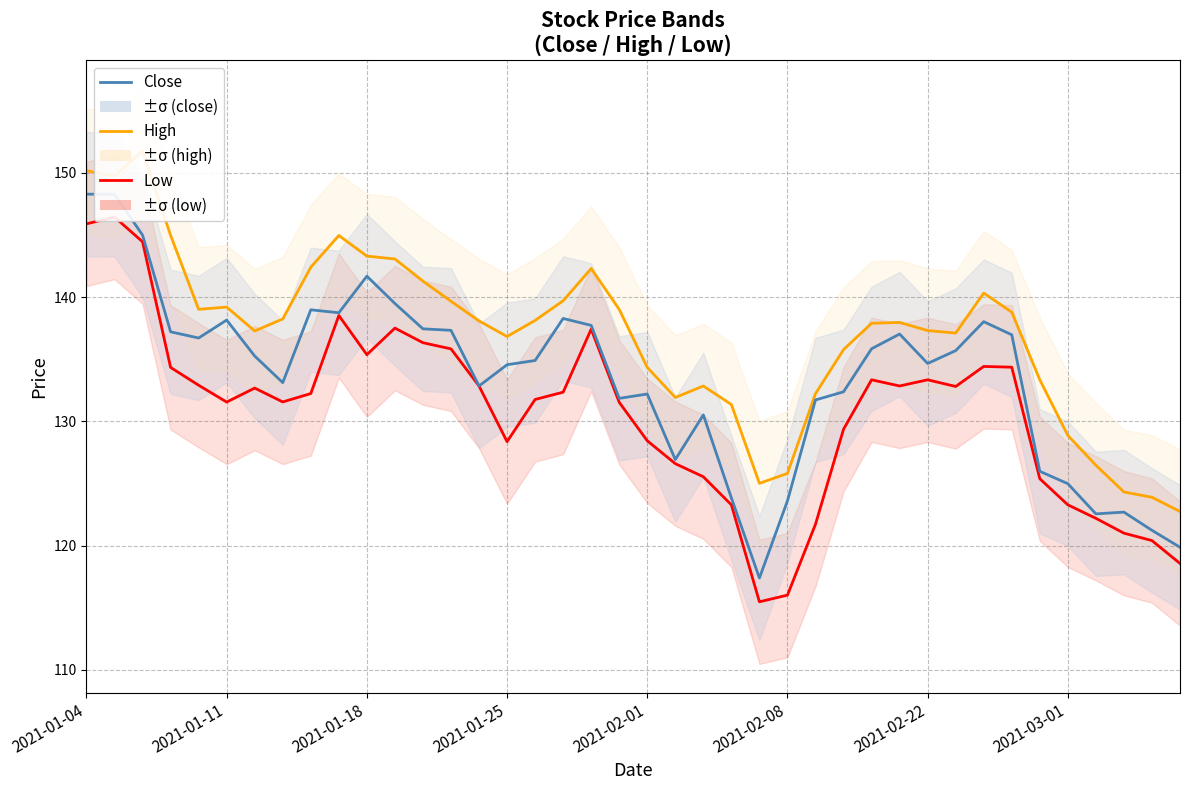

What is the difference between the second highest and second lowest values in the High series?

26.3